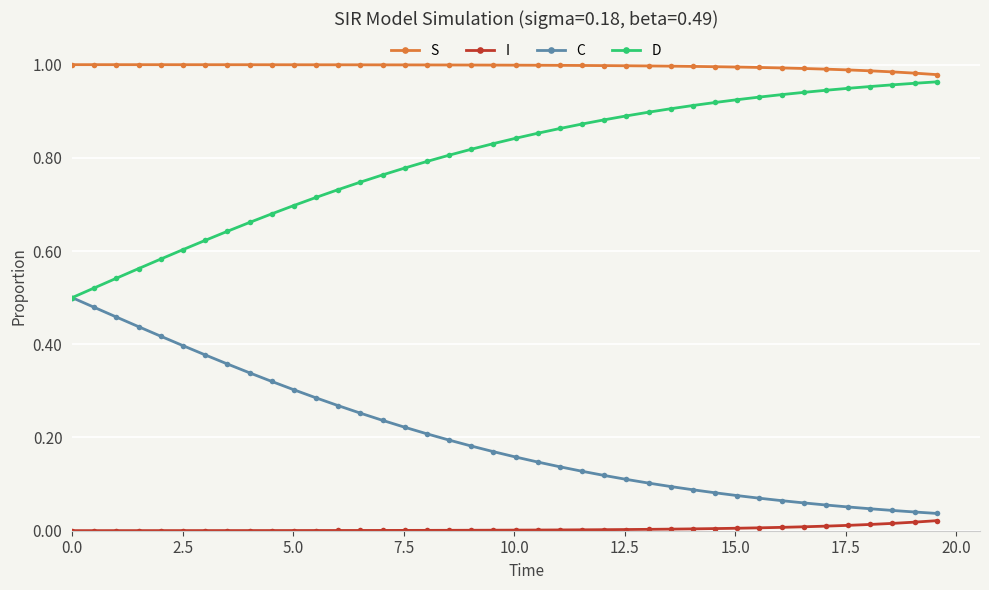

True or false: S and I cross at least once.

False